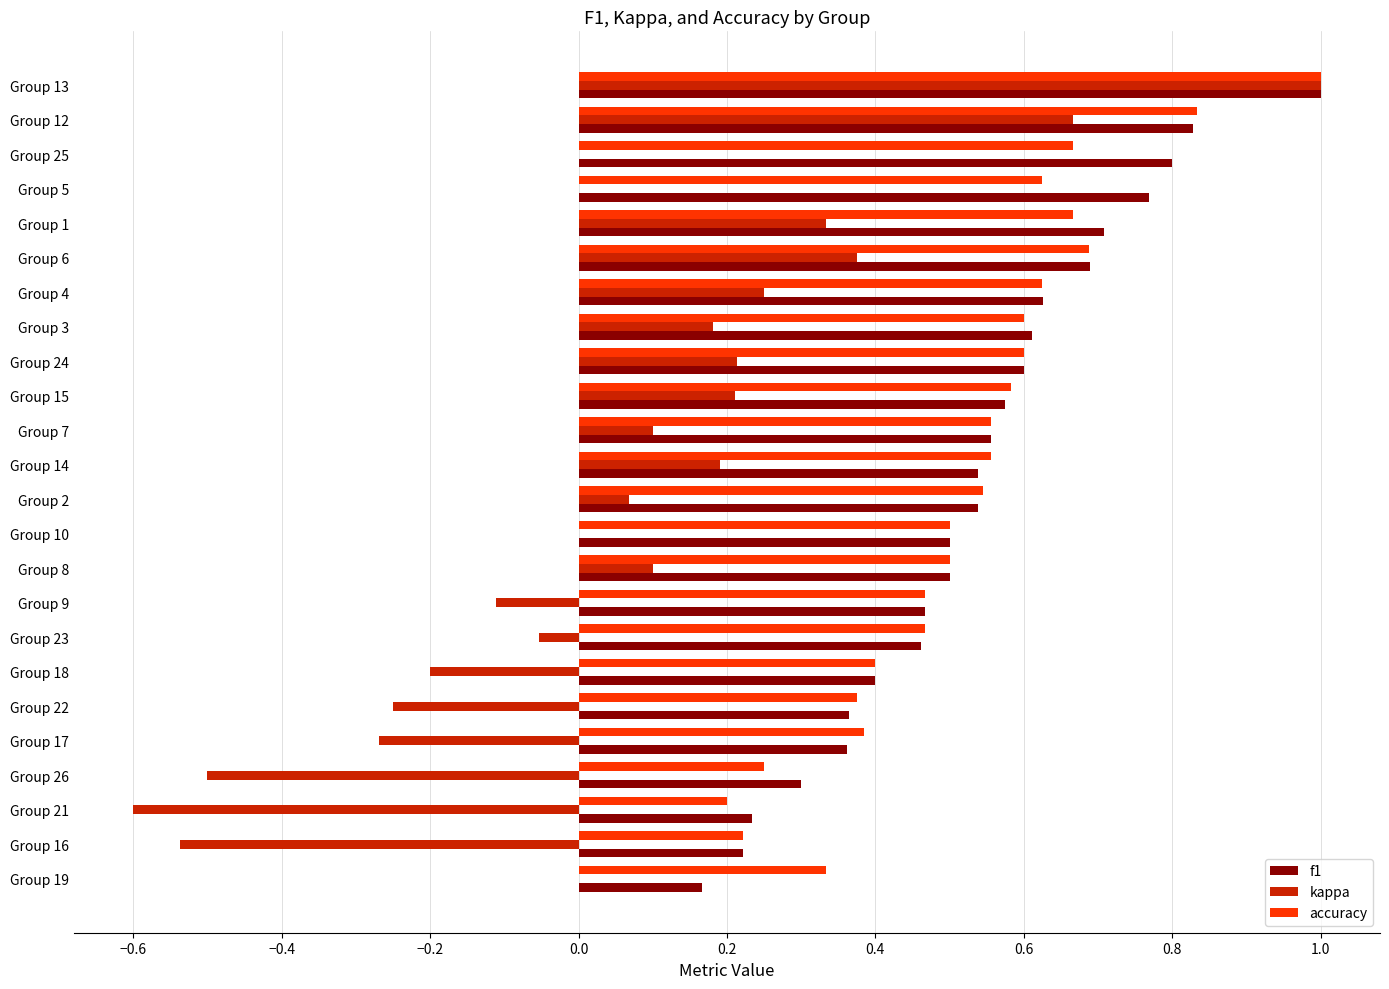

What is the total value across all series at Group 2?

1.2